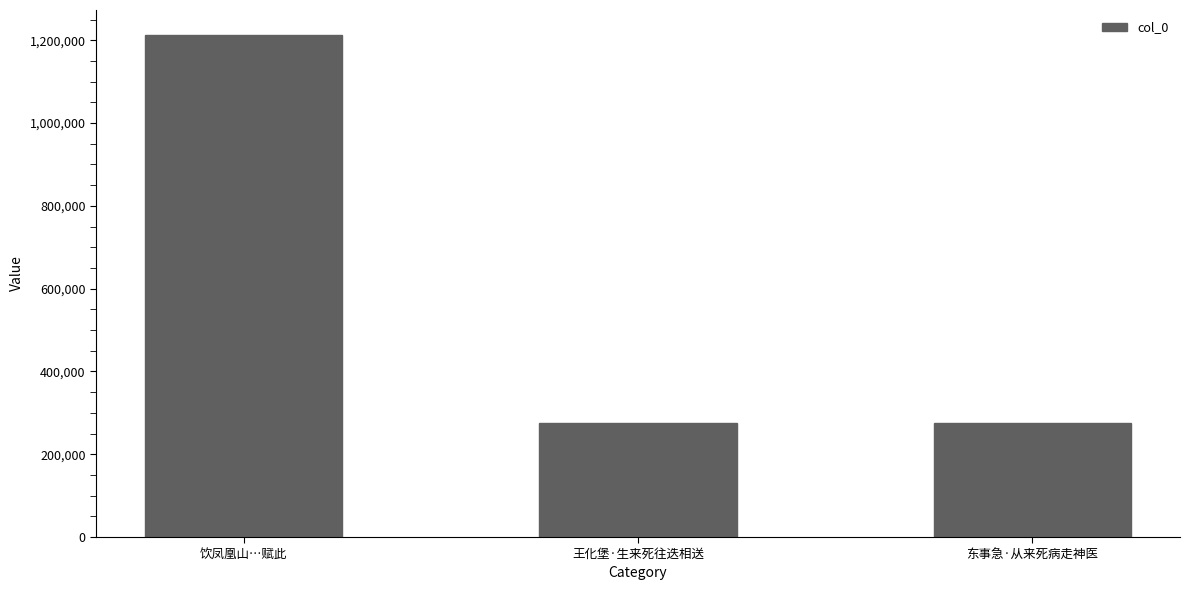

True or false: the data shows 275131 at 东事急·从来死病走神医.

True